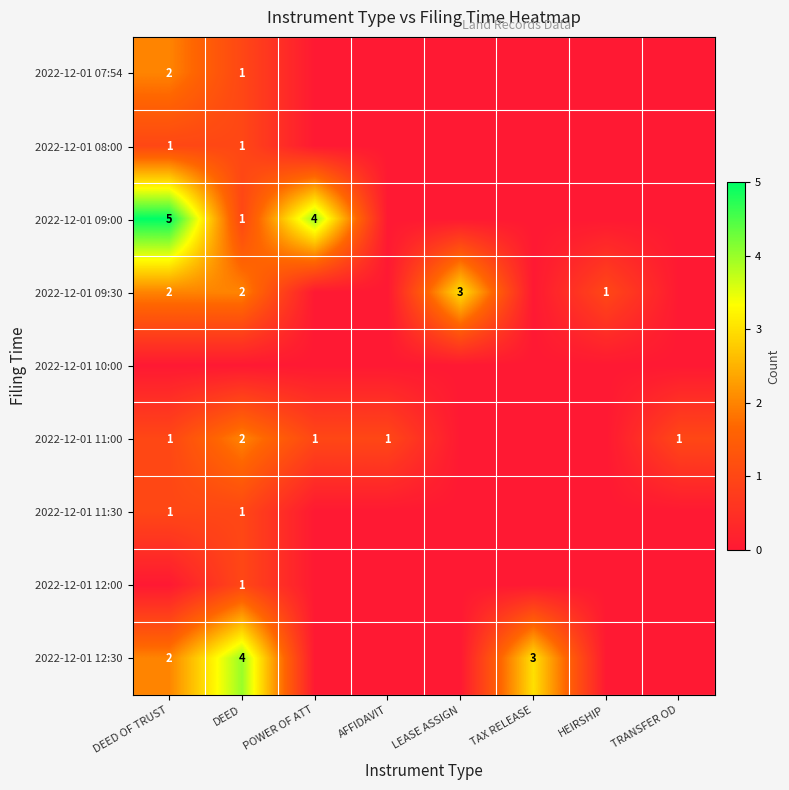

Is it true that 2022-12-01 12:30 equals 1 at DEED OF TRUST?

False